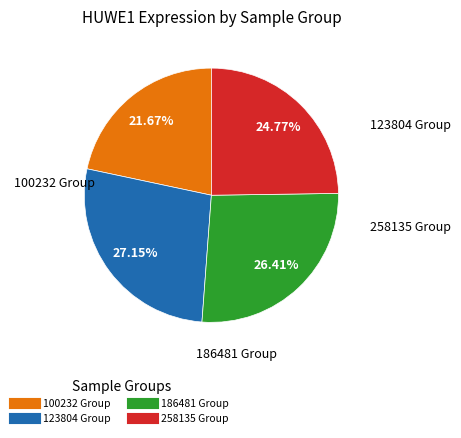

Does any single category account for the majority?

No